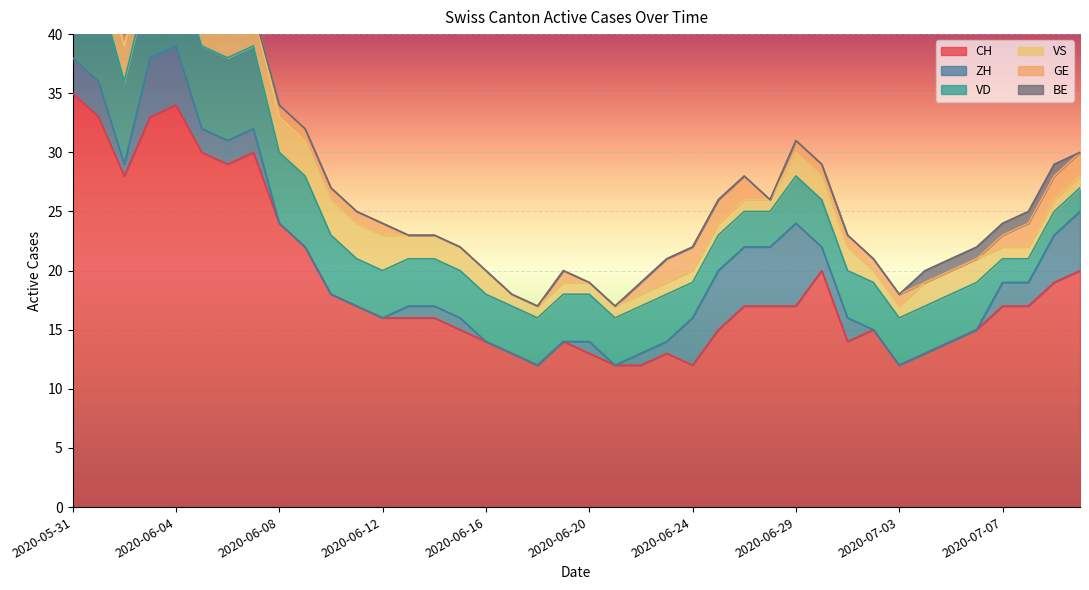

What are all the series names shown in the legend?

CH, ZH, VD, VS, GE, BE